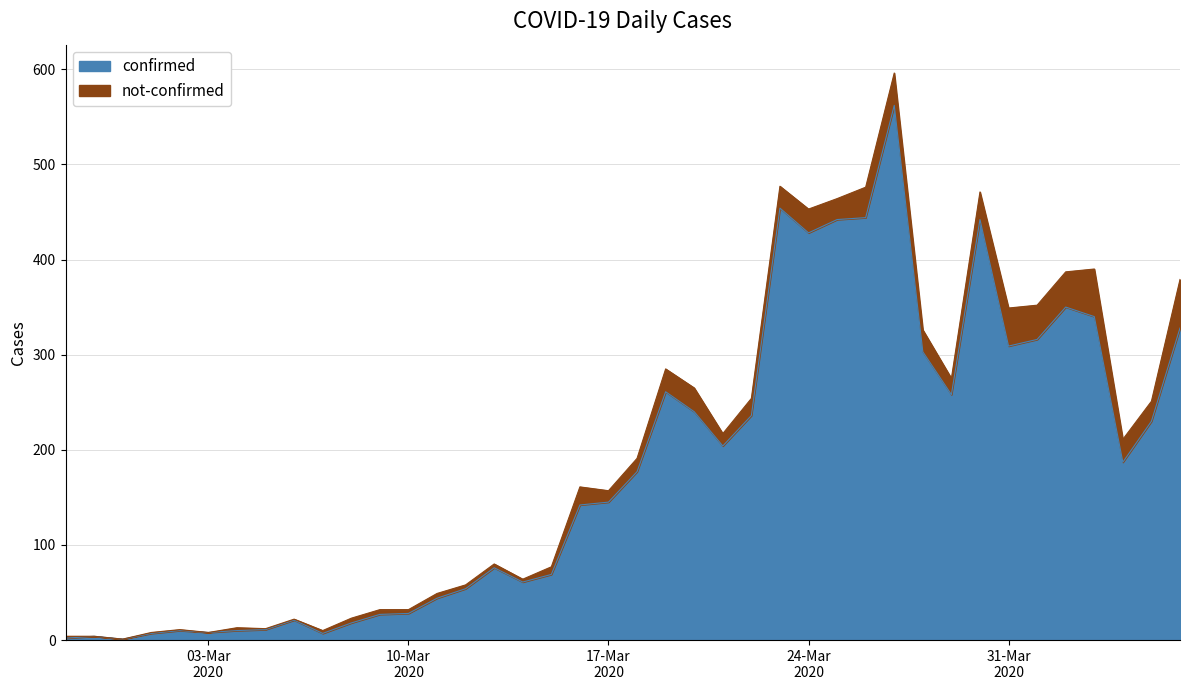

True or false: there are more than 1 points higher than both neighbors.

True